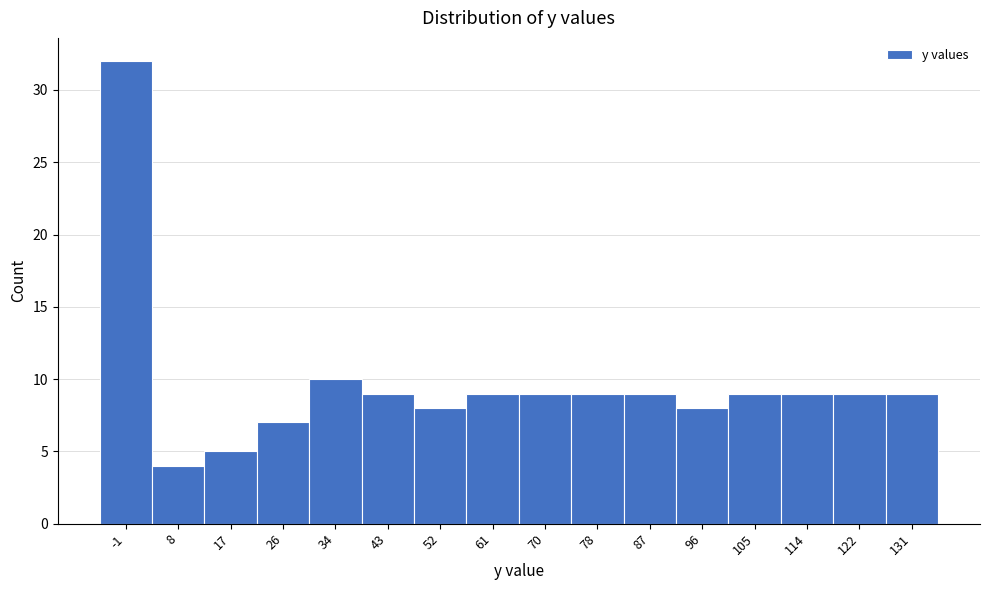

Reading right to left, what are all the values shown in this chart?

131=9	122=9	114=9	105=9	96=8	87=9	78=9	70=9	61=9	52=8	43=9	34=10	26=7	17=5	8=4	-1=32